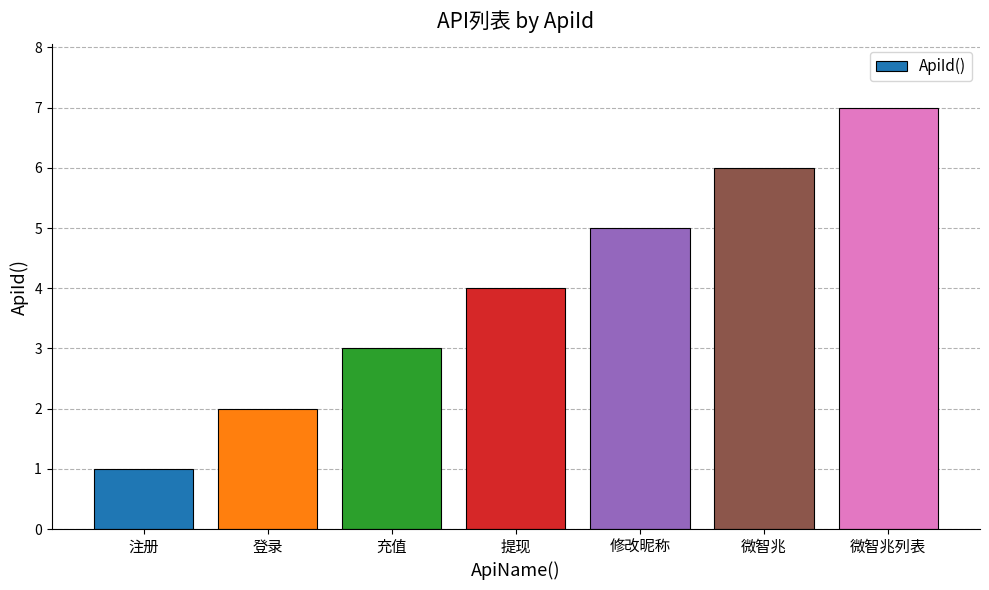

List the labels in order of value, smallest first.

注册, 登录, 充值, 提现, 修改昵称, 微智兆, 微智兆列表